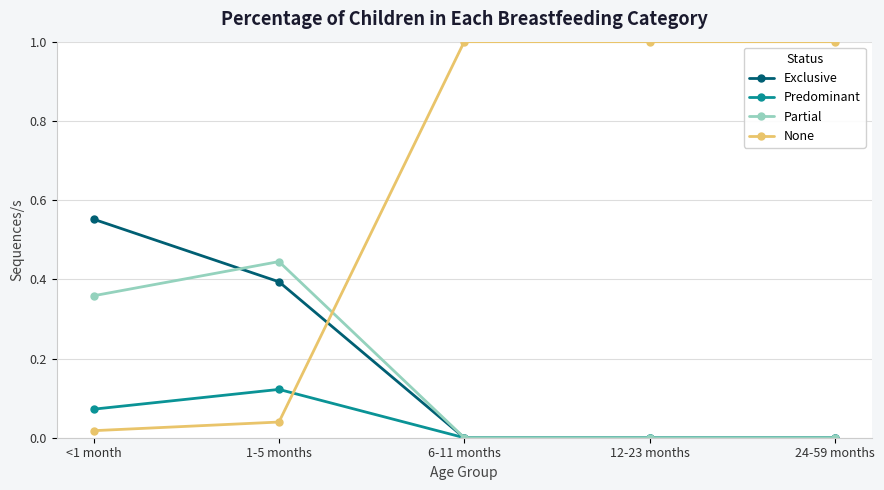

Does the chart have visible grid lines?

Yes